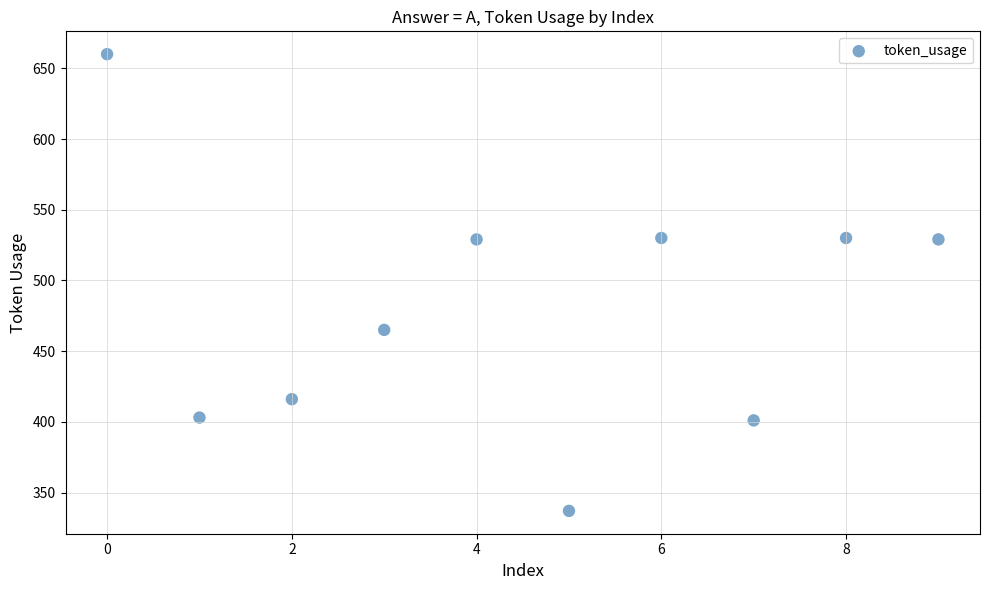

What is the range of Y values (max minus min)?

323